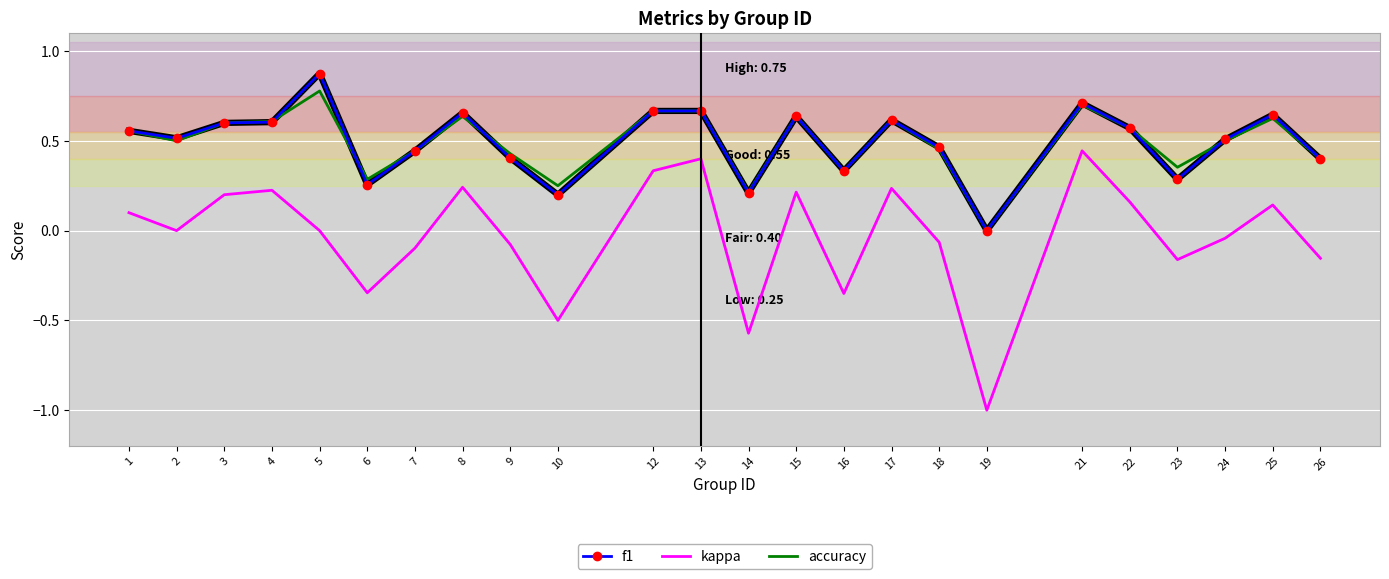

True or false: f1 has more than 1 interior local peaks.

True